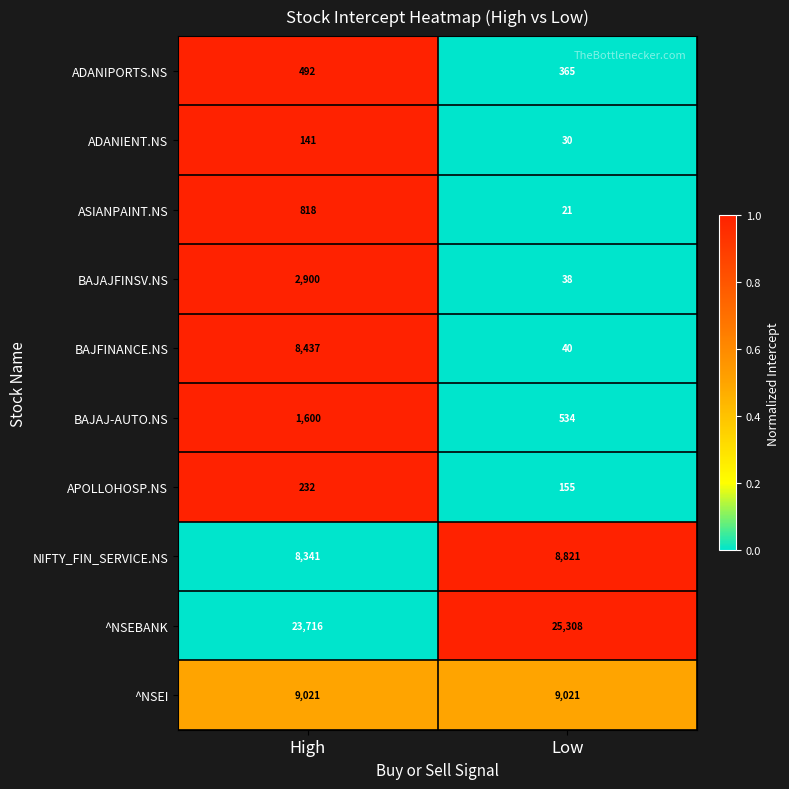

What is the difference between the highest and lowest values at Low?

25287